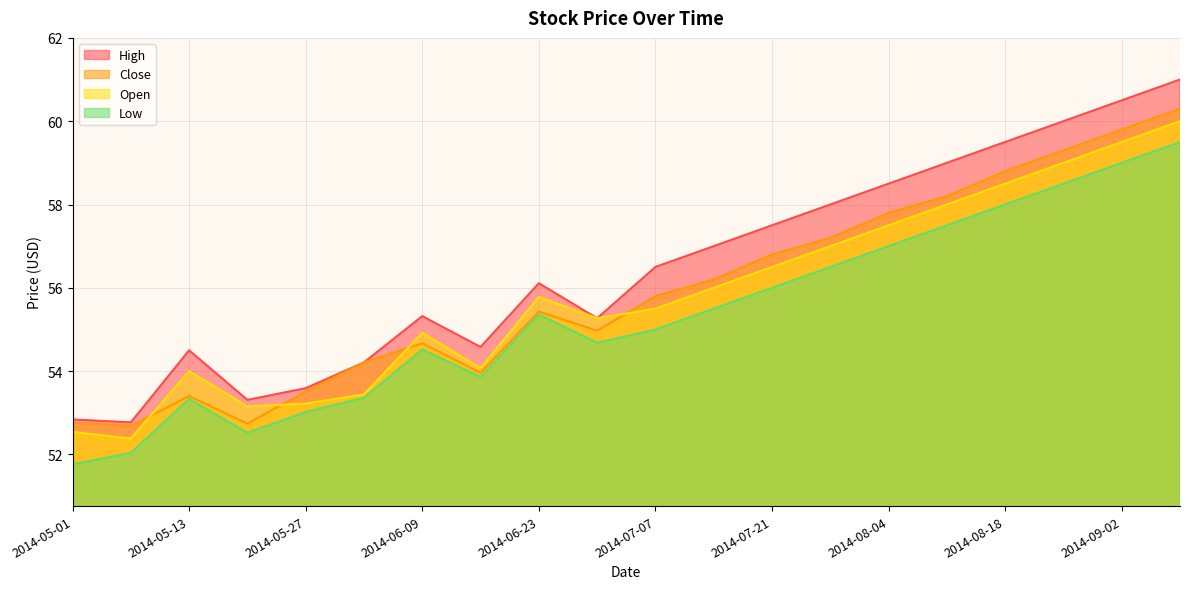

Is it true that Close equals 54.7 at 2014-06-09?

True